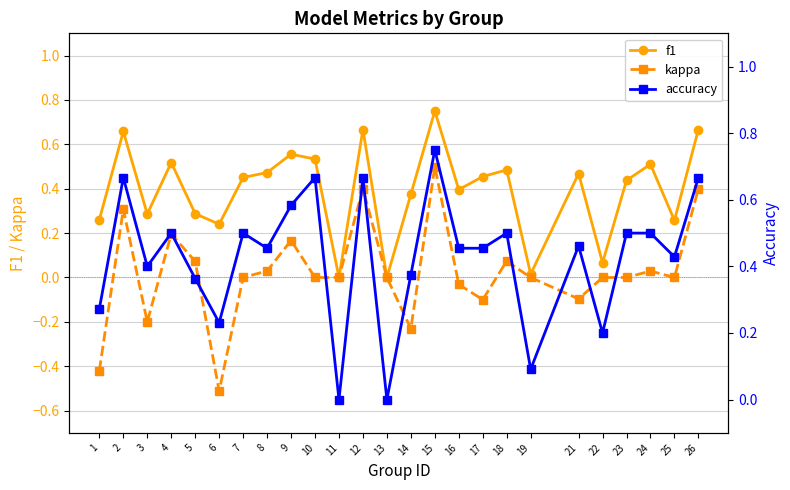

True or false: f1 has more than 2 interior local peaks.

True